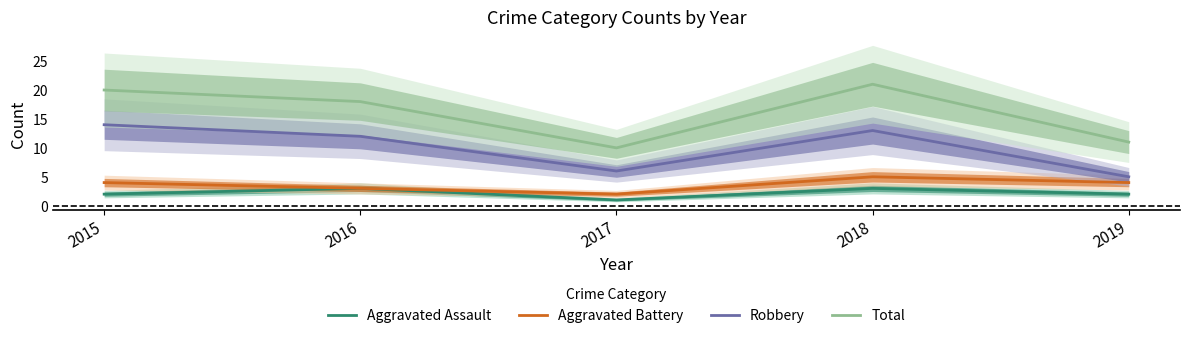

Does the chart display data point markers on the line(s)?

No